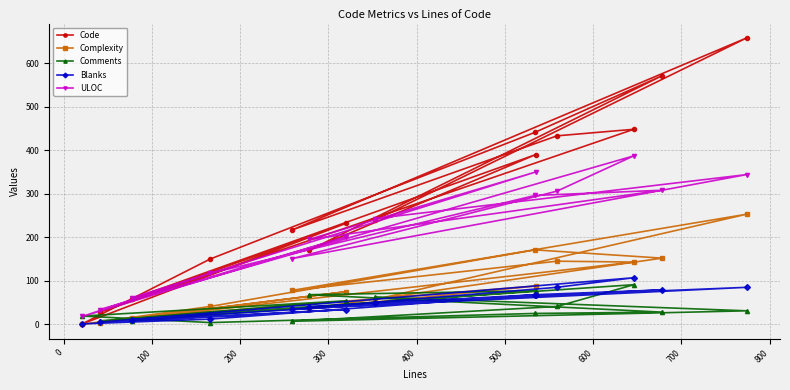

Reading right to left, what are all the values shown in this chart?

Code: 58	390	170	571	441	150	1	232	28	448	433	217	658	240
Complexity: 14	88	36	152	171	41	0	75	4	143	145	78	253	57
Comments: 8	77	68	28	25	4	19	54	8	91	41	7	31	63
Blanks: 11	68	40	79	68	12	1	34	5	107	85	35	85	50
ULOC: 61	350	195	308	296	117	18	201	34	387	306	151	344	243